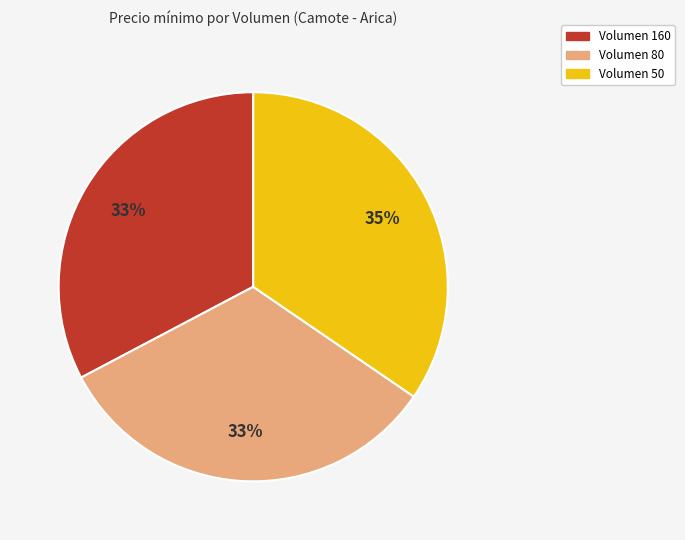

How many segments does this pie chart have?

3